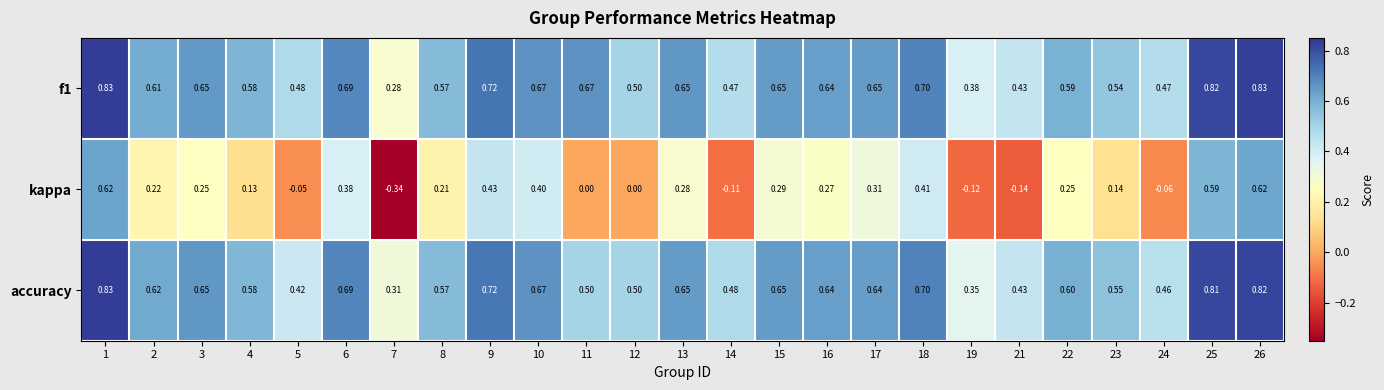

Which series has the widest spread of values?

kappa